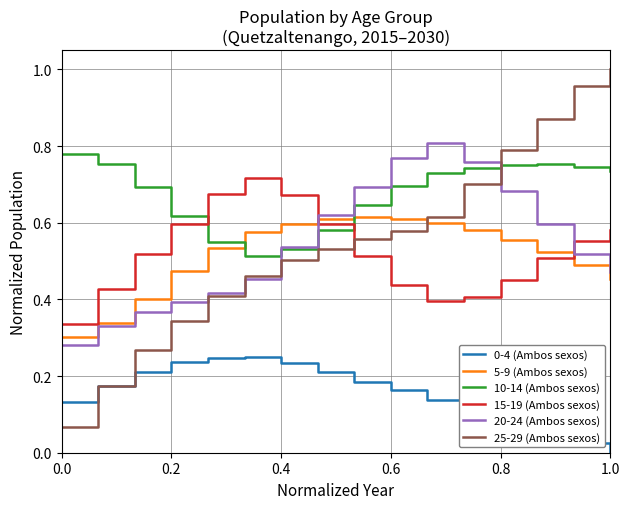

Which series has the largest total across all categories?

10-14 (Ambos sexos)